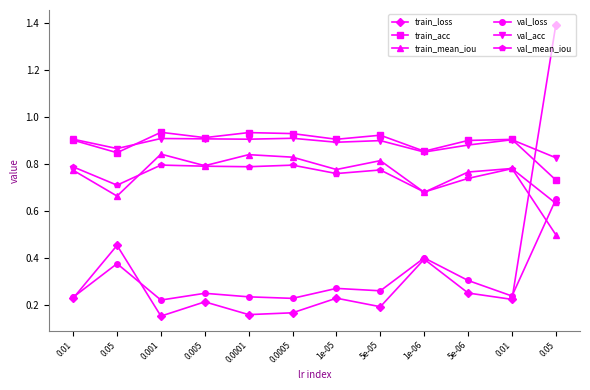

What is the maximum value for train_acc?

0.9